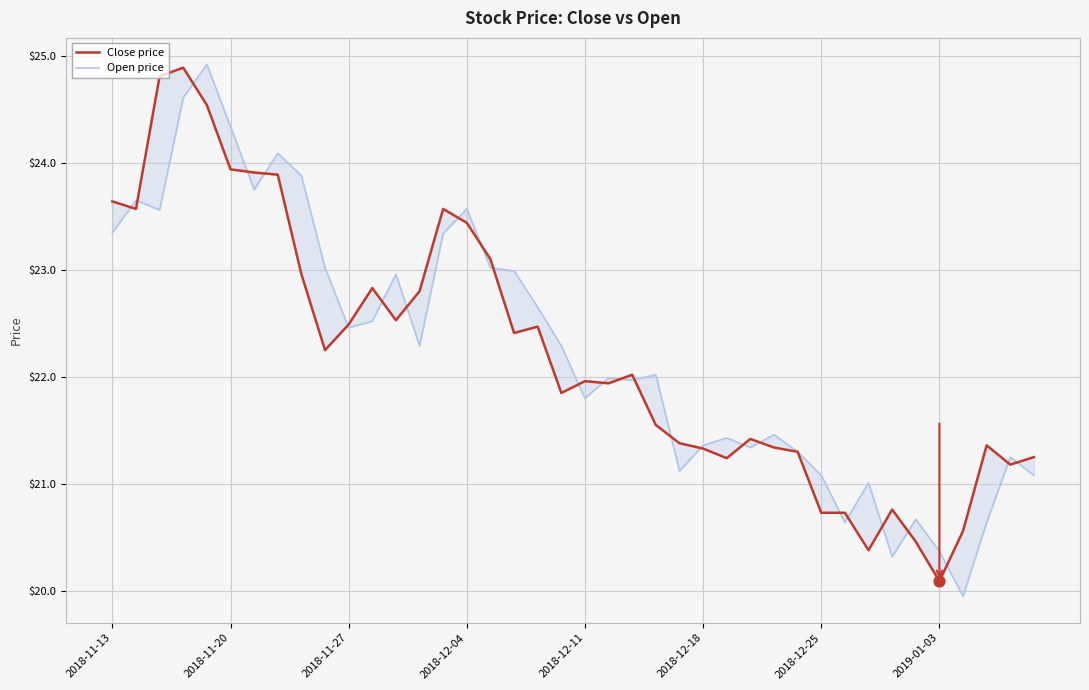

Which series has the largest Y range (max minus min)?

Open price